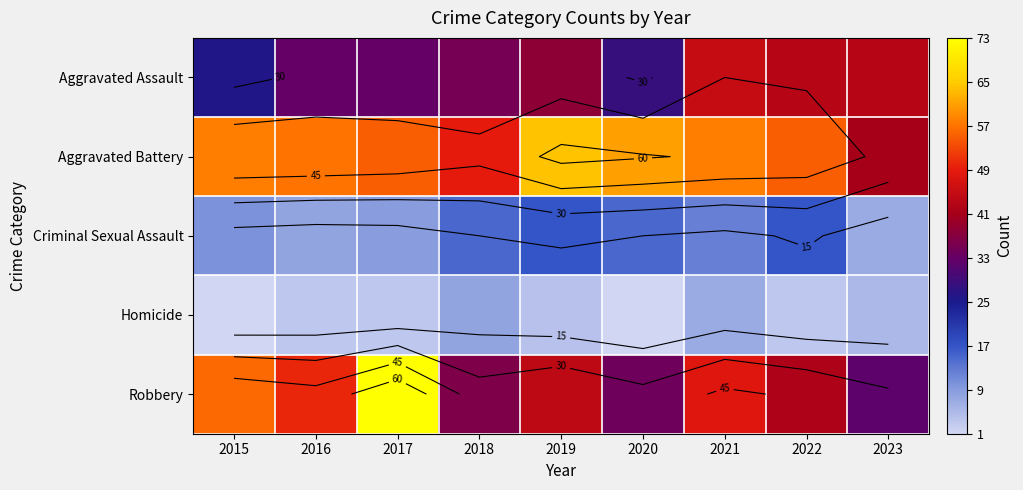

Rank the categories by Criminal Sexual Assault value from lowest to highest.

2023, 2016, 2017, 2015, 2021, 2018, 2020, 2019, 2022